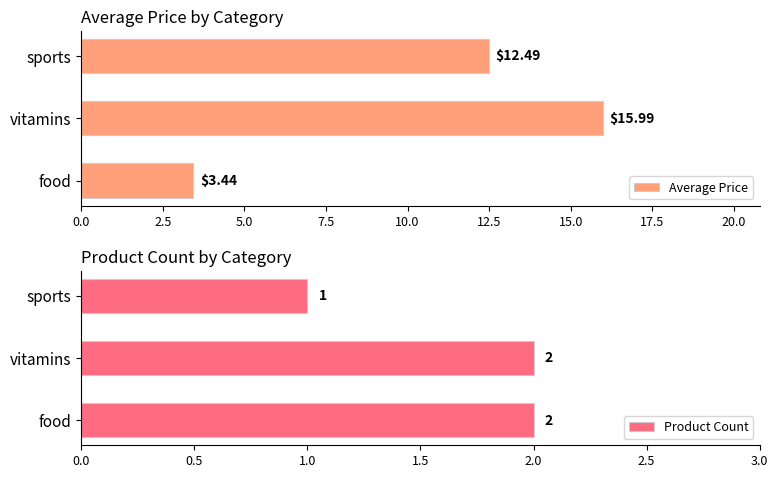

Where is Product Count nearest to the value 1?

sports